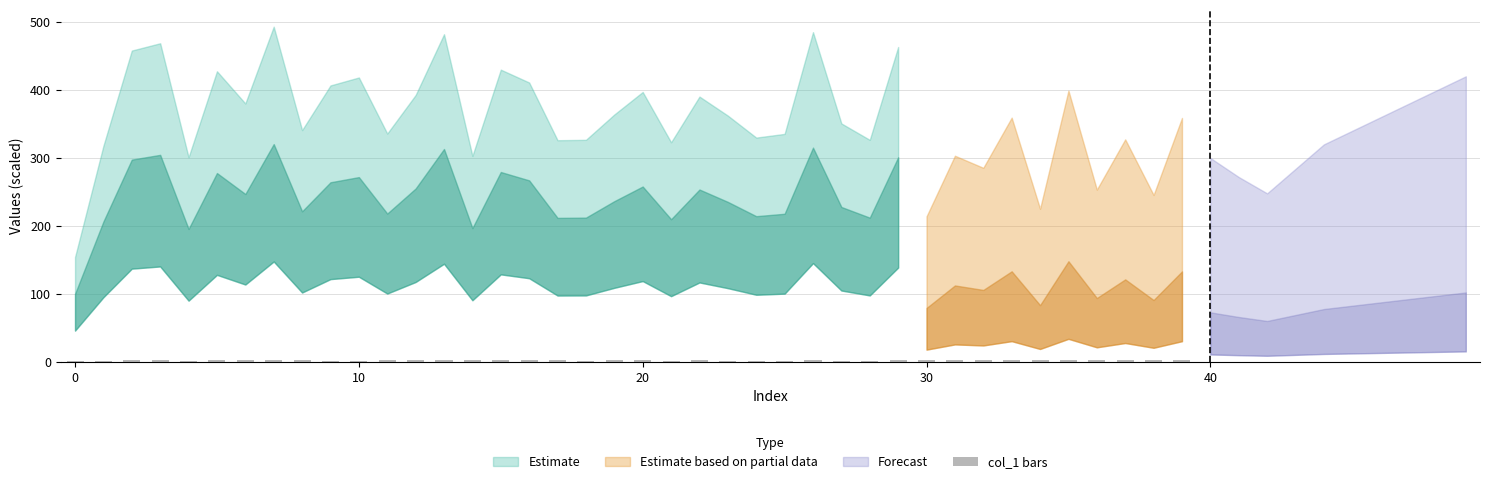

Is it true that the value at 50 is 3.3?

False